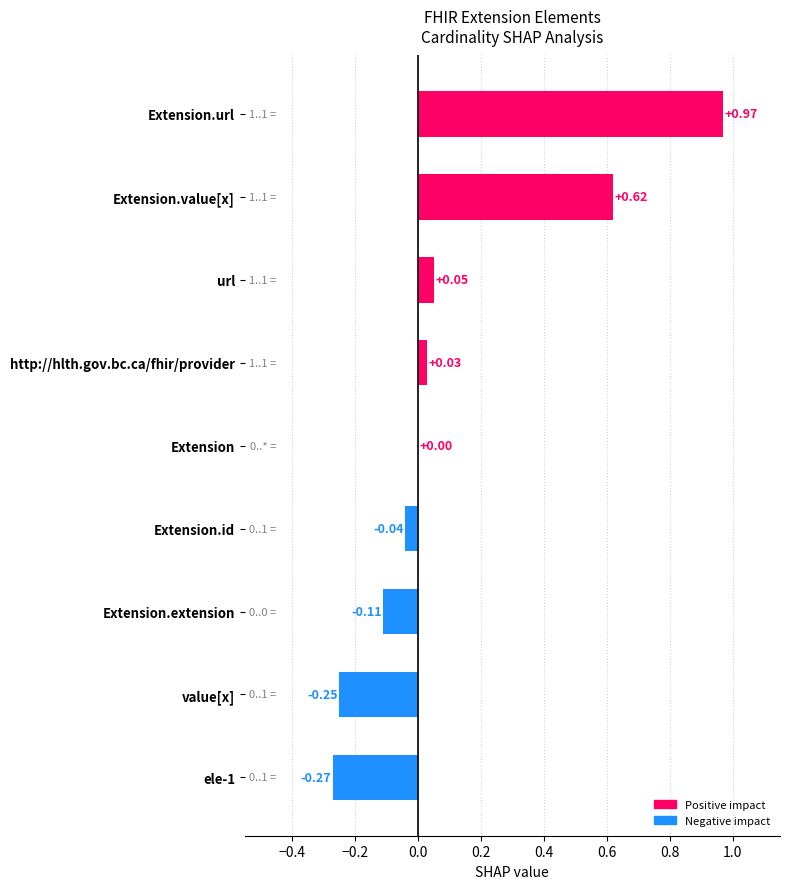

Which has a higher value, http://hlth.gov.bc.ca/fhir/provider or value[x]?

http://hlth.gov.bc.ca/fhir/provider